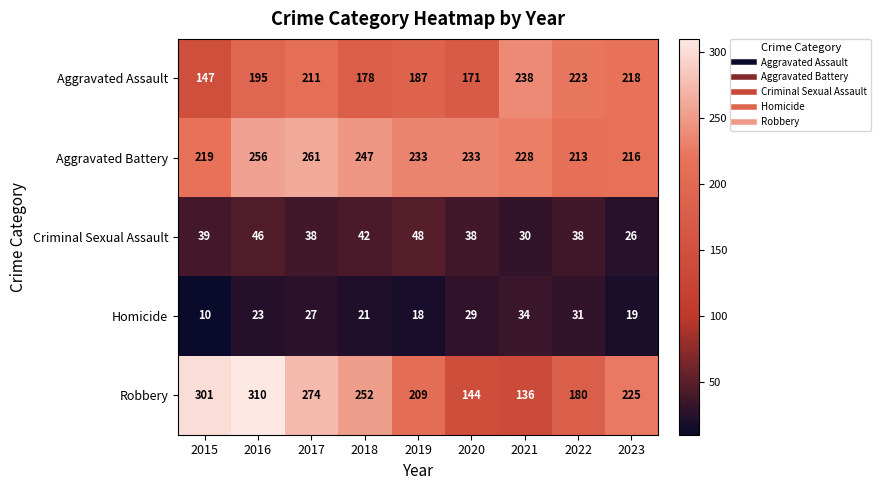

Which label corresponds to the largest value in the chart?

2016